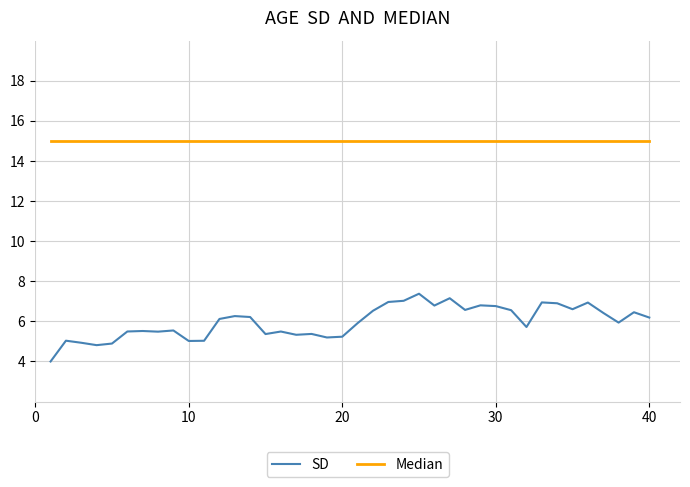

Which series has the largest range (max minus min)?

SD